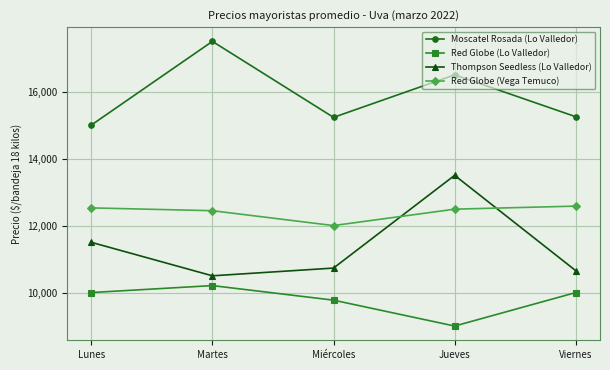

True or false: Moscatel Rosada (Lo Valledor) has more than 2 points higher than both neighbors.

False